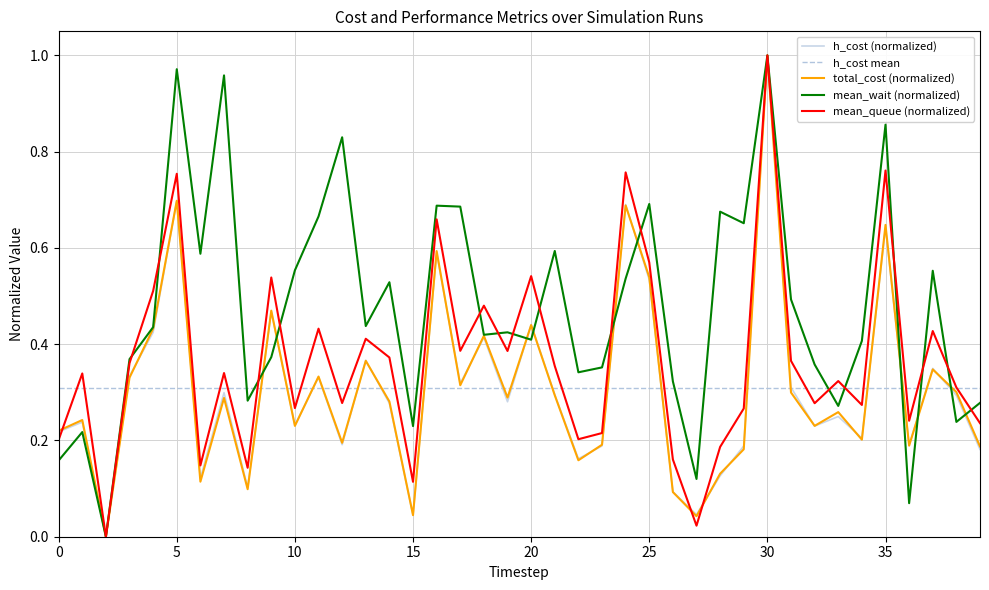

Is the value of h_cost at 37 greater than the value of total_cost at 0?

Yes